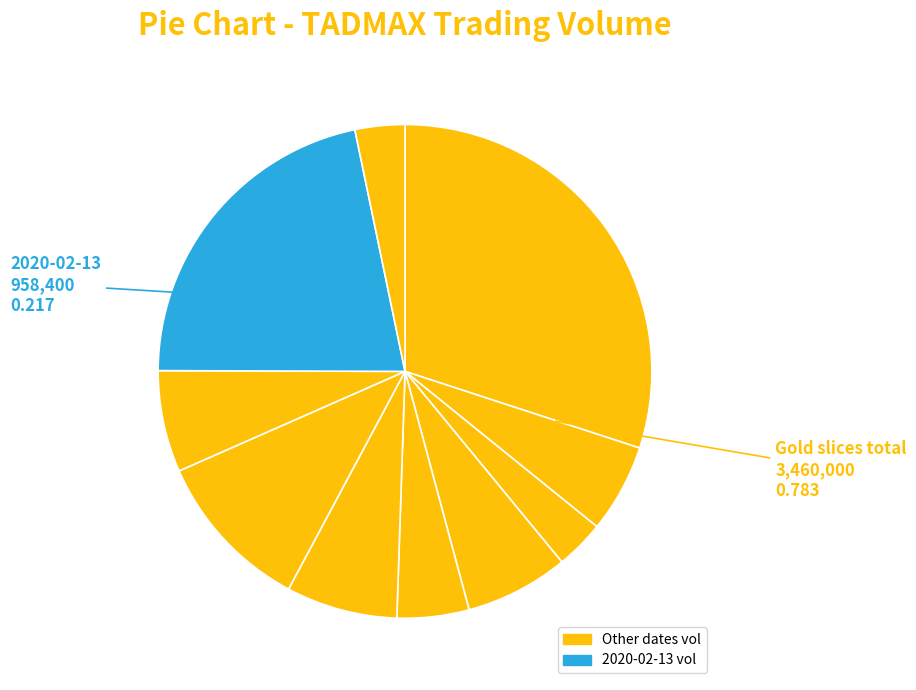

Count the number of slices in the pie.

10